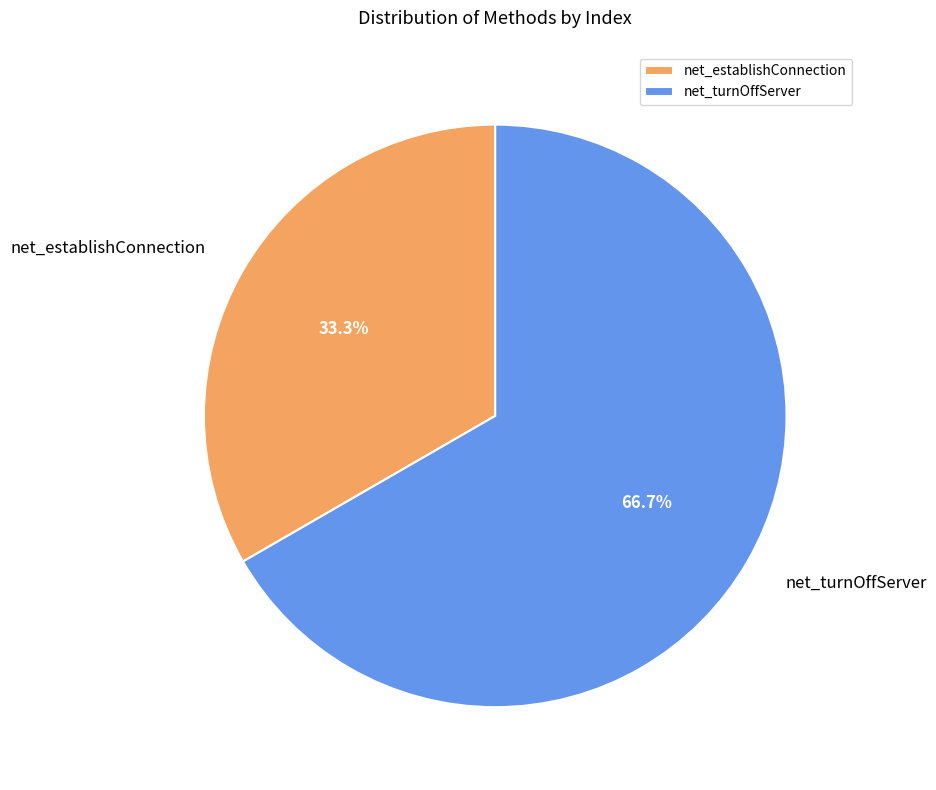

What is the largest slice in the pie chart?

net_turnOffServer